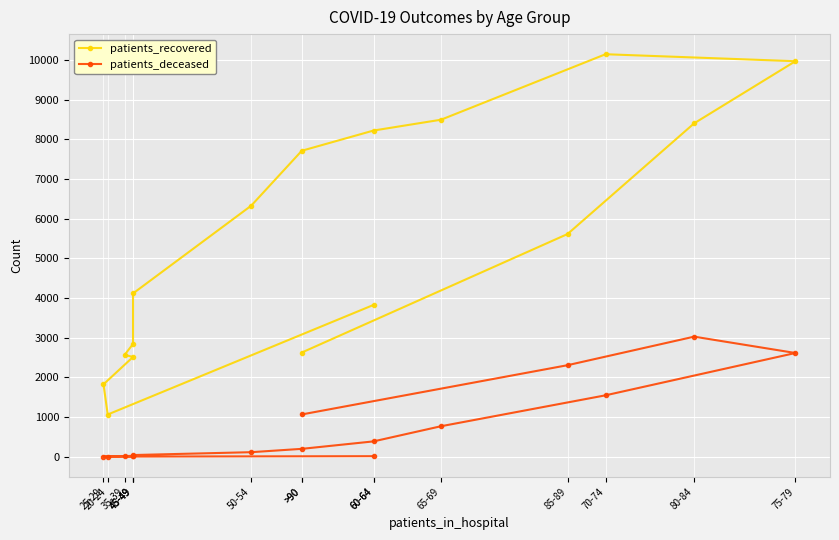

What is the difference between the maximum and minimum values in the patients_recovered series?

9078